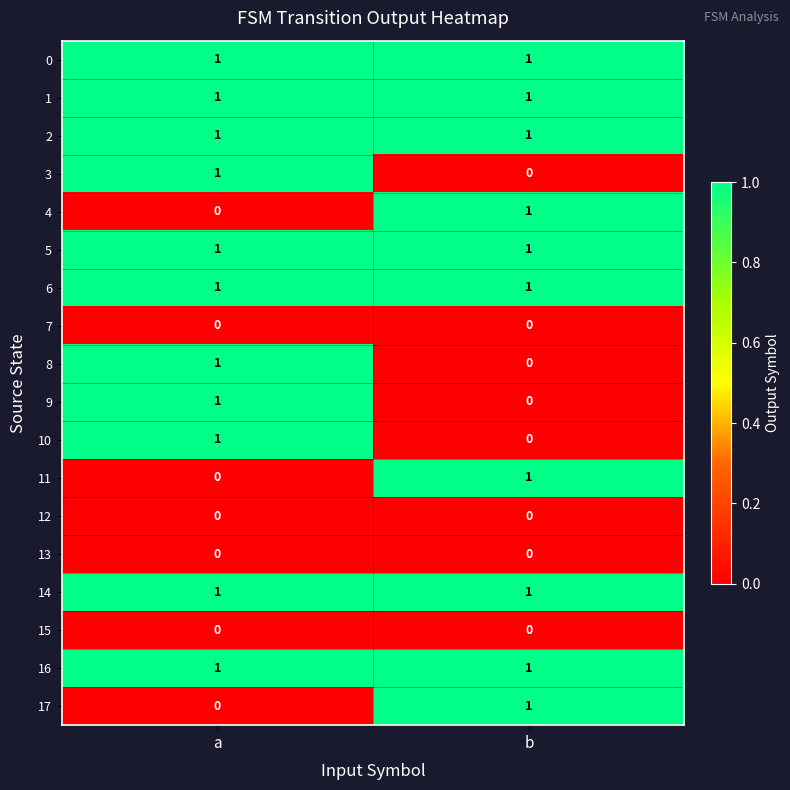

What is the total value across all series at a?

11